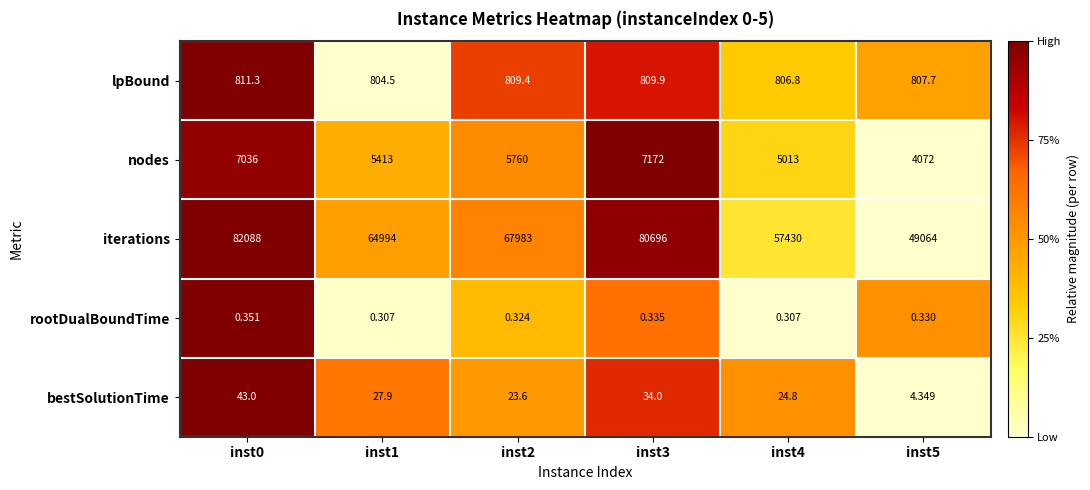

List the series in order of their peak value, highest first.

iterations, nodes, lpBound, bestSolutionTime, rootDualBoundTime